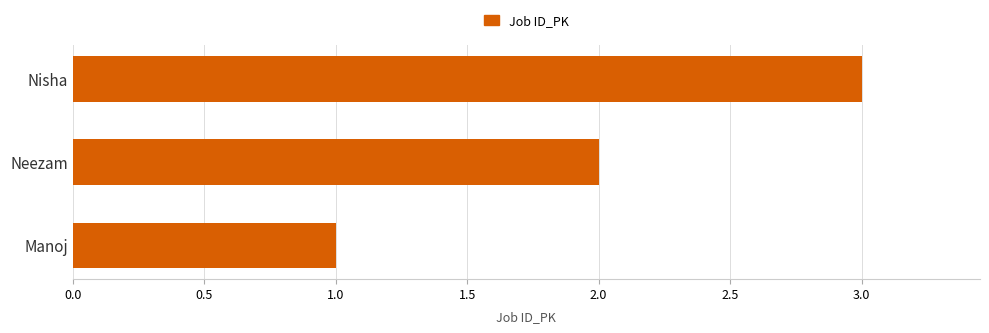

What is the average value?

2